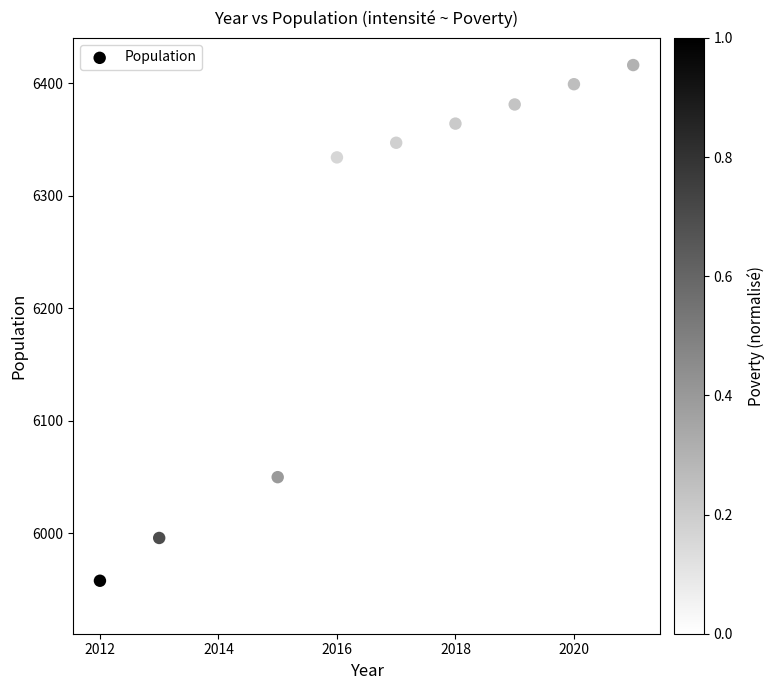

What is the average Y value?

6218